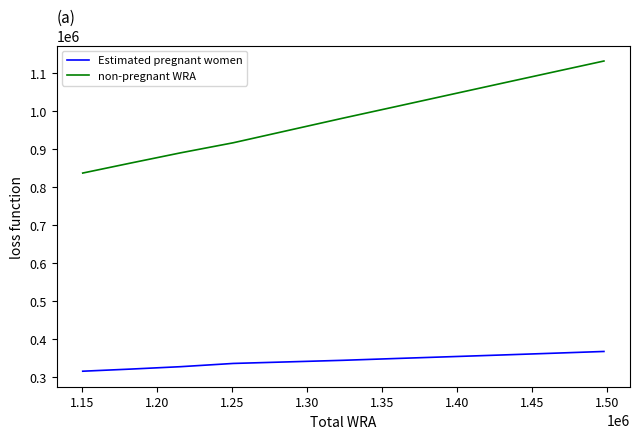

What is the maximum value shown in the chart?

1131413.2